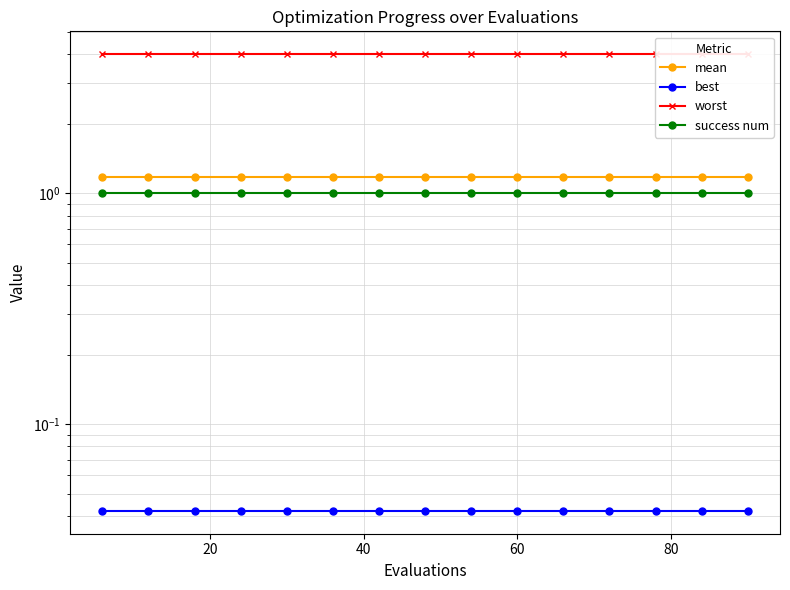

True or false: success num has a value of 1.0 at 13.

True